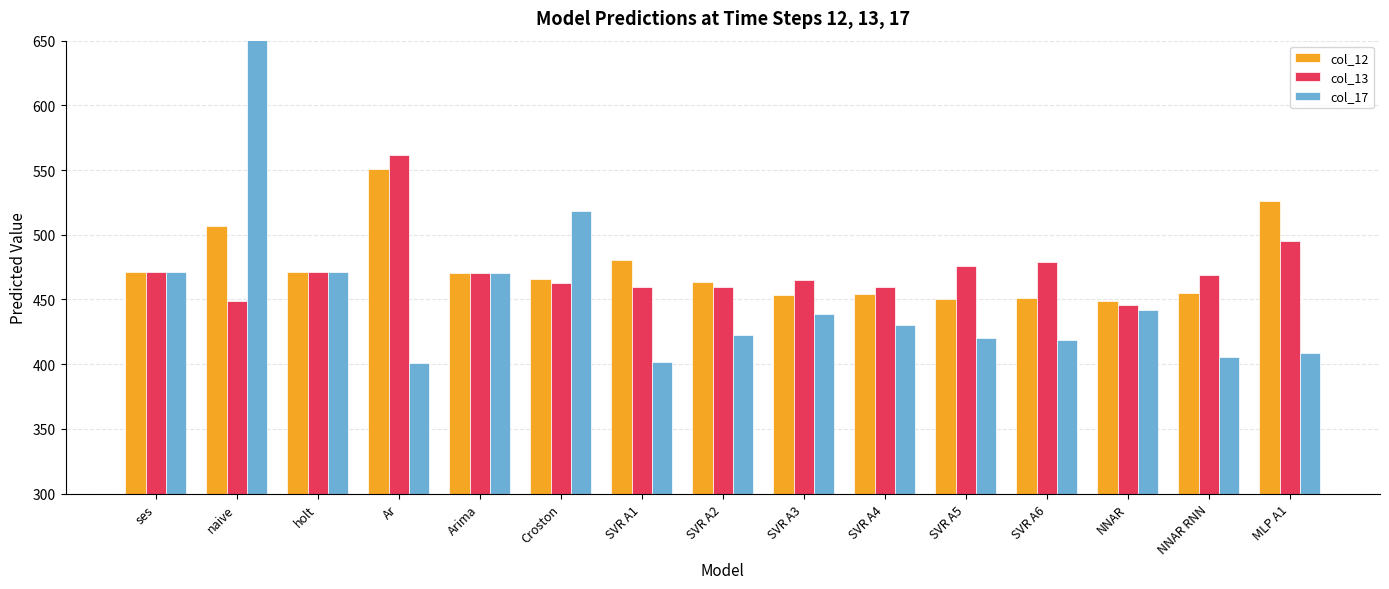

Between SVR A3 and SVR A5, which series saw the biggest shift?

col_17